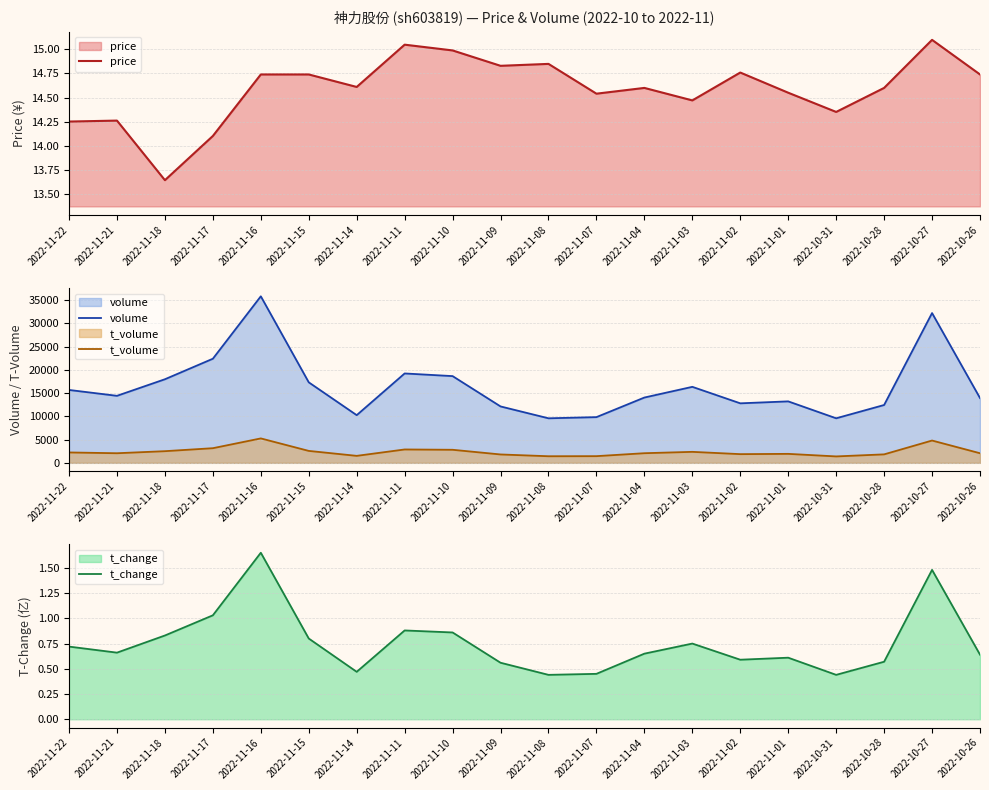

Which series has the largest range (max minus min)?

volume